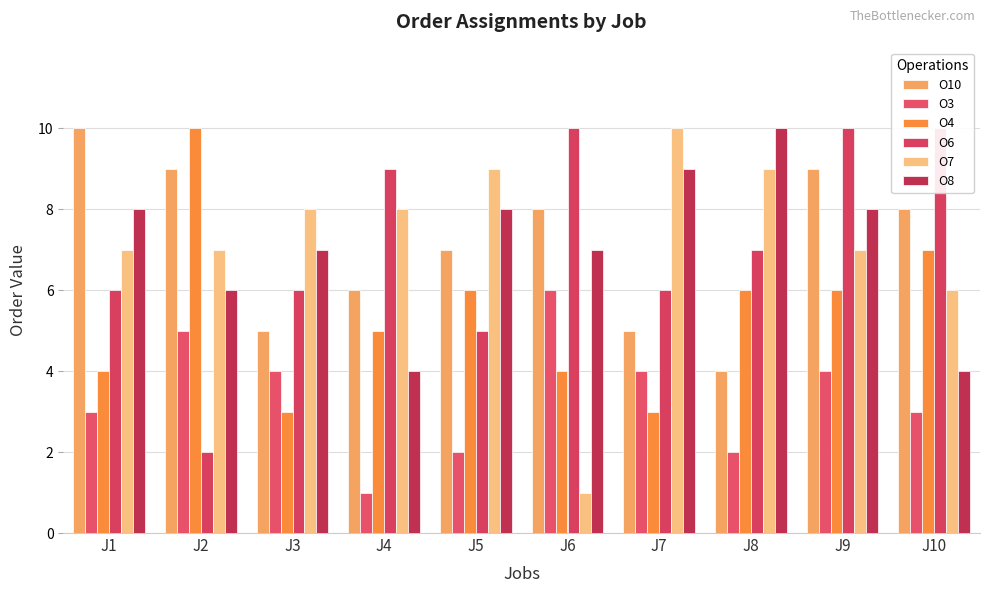

Where is O8 nearest to the value 7?

J3